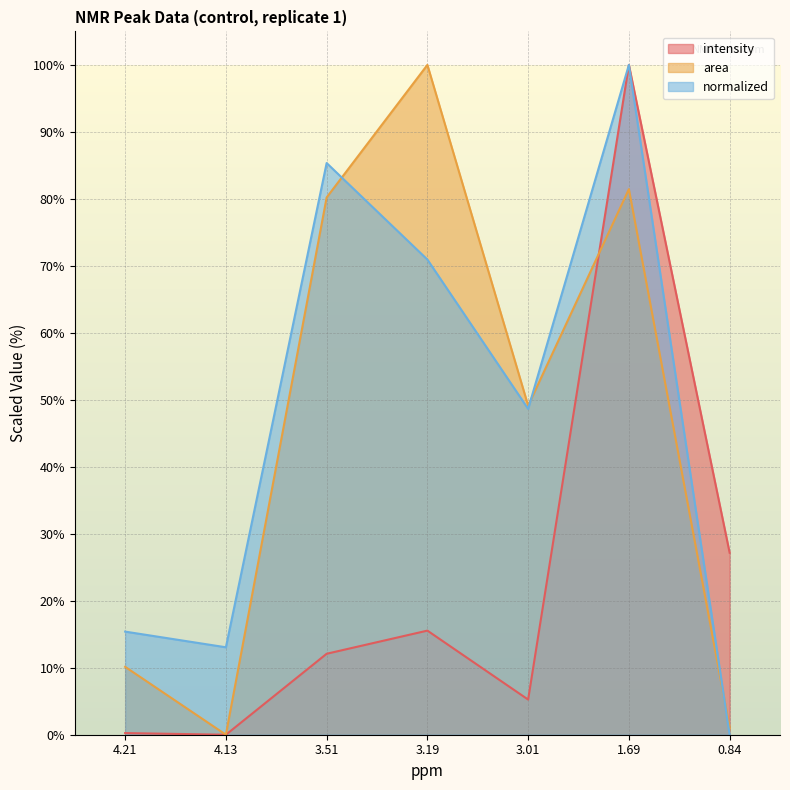

Which series has the largest range (max minus min)?

intensity